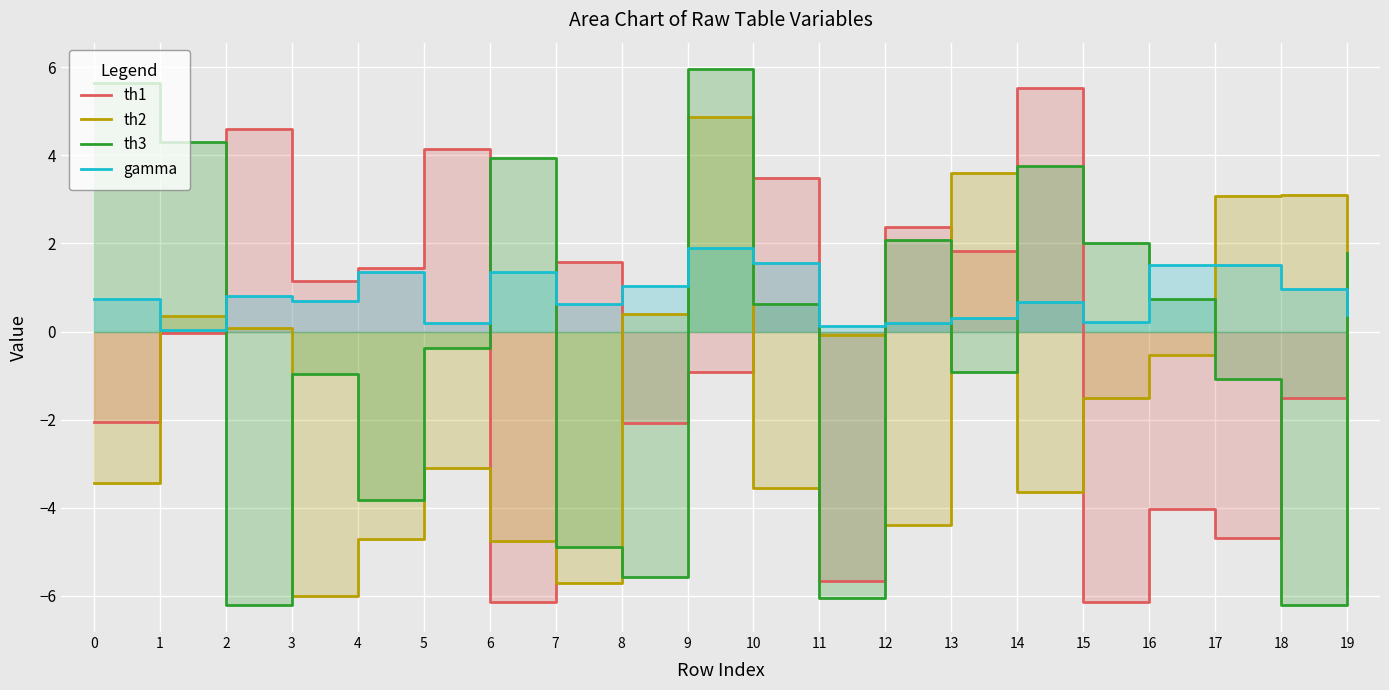

How many values in the th2 series are below -1?

11